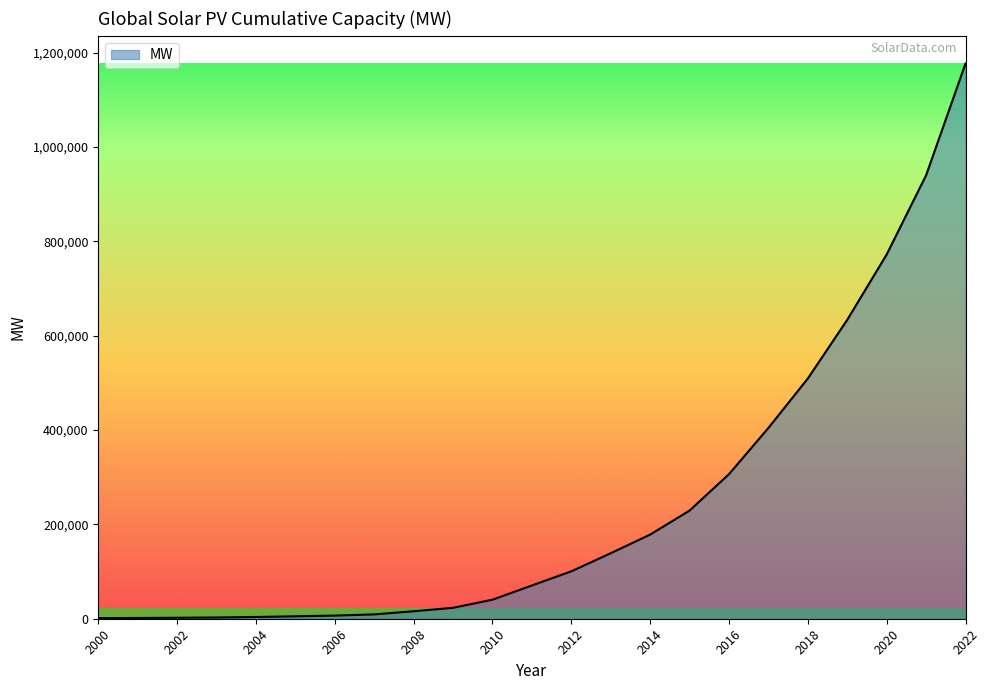

What is the greatest value displayed?

1177000